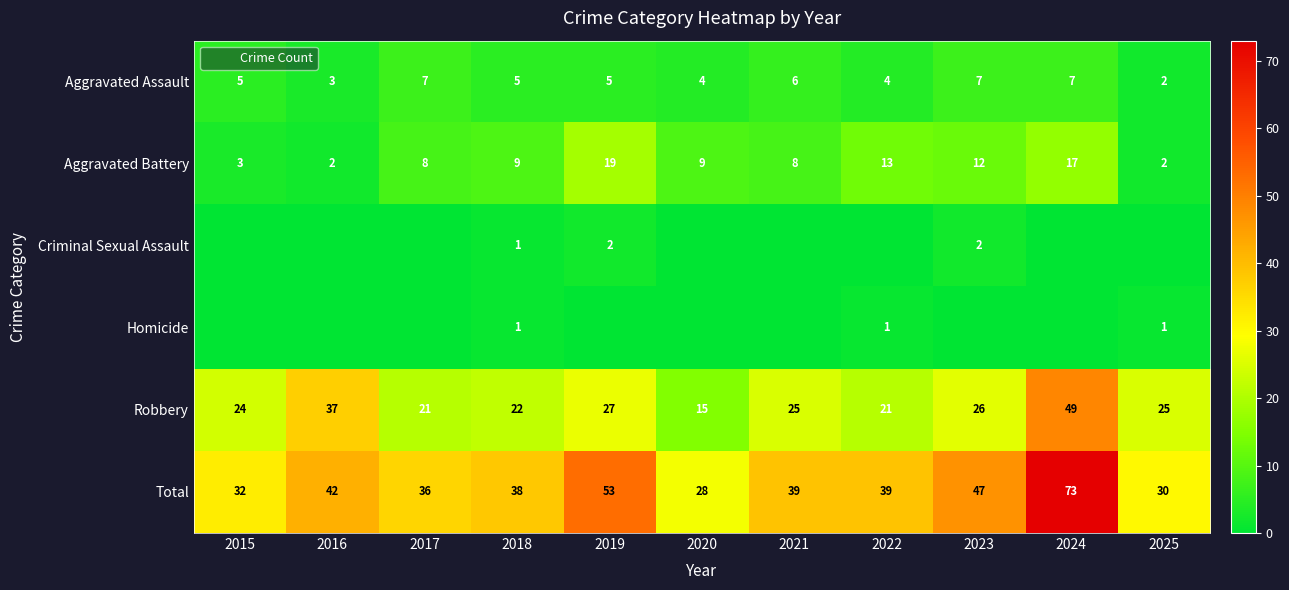

What is the spread (max minus min) of values at 2018?

37